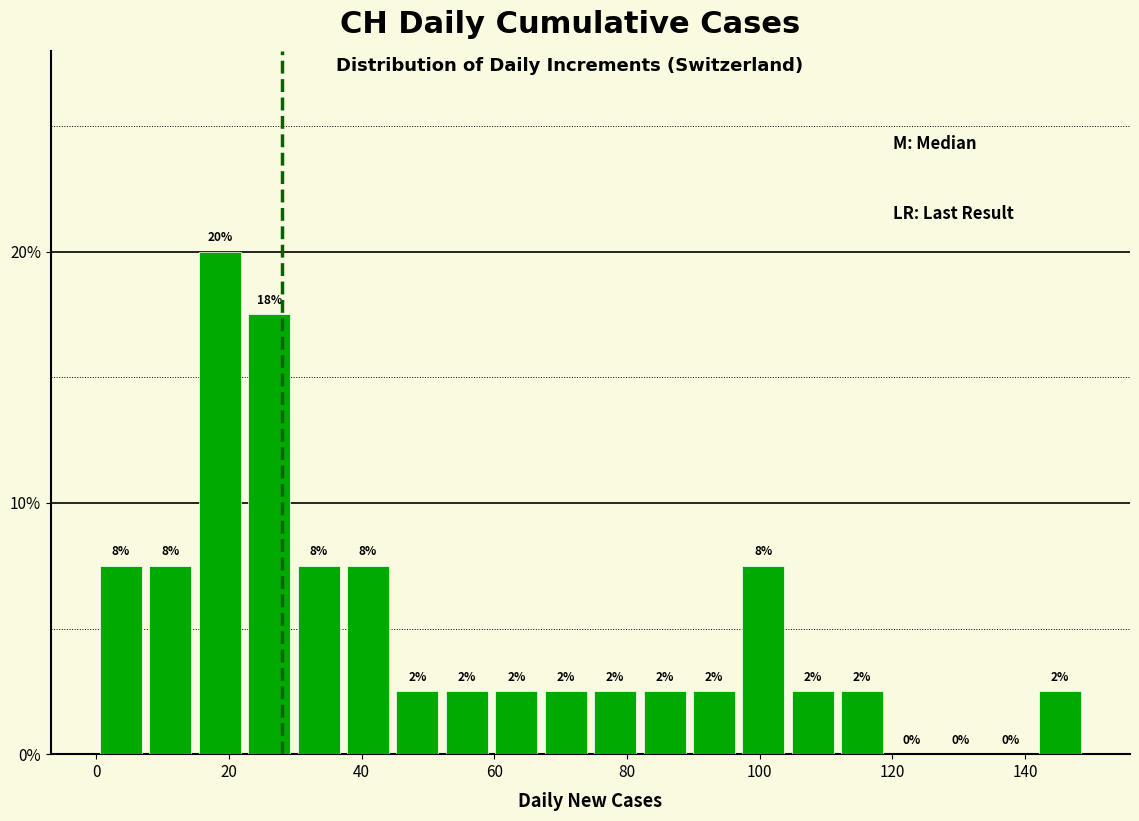

Around what value on the x-axis is the tallest bar? Give the approximate position of its centre, as read against the axis.

18